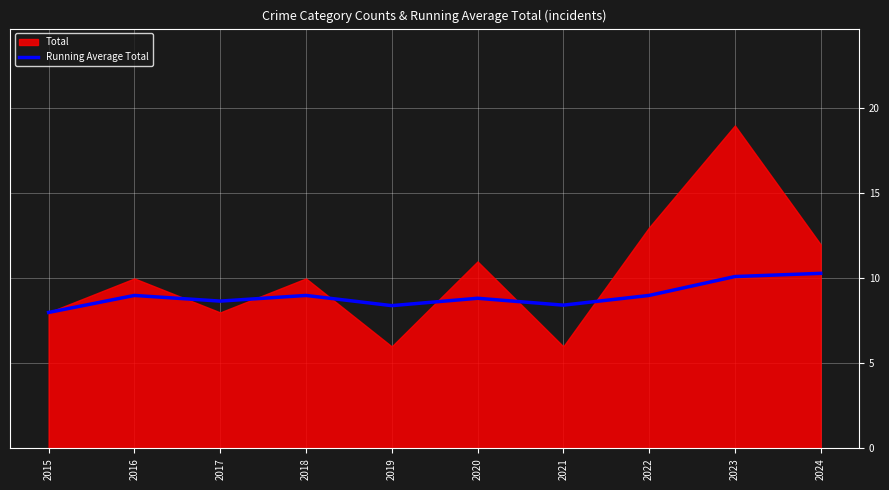

The value of Running Average Total at 2020 is 8.8. True or false?

True